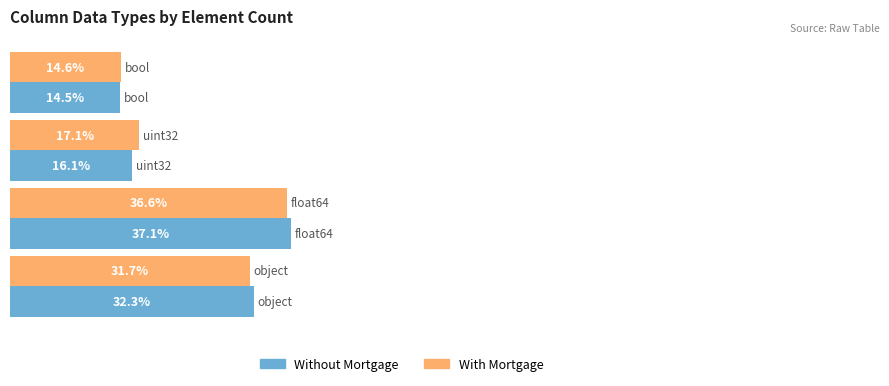

Which series has the widest spread of values?

Without Mortgage